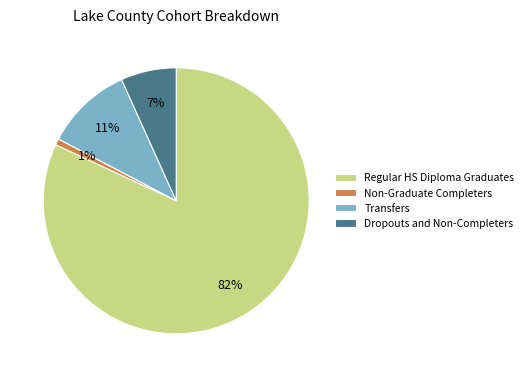

Which category has the smallest portion of the pie?

Non-Graduate Completers